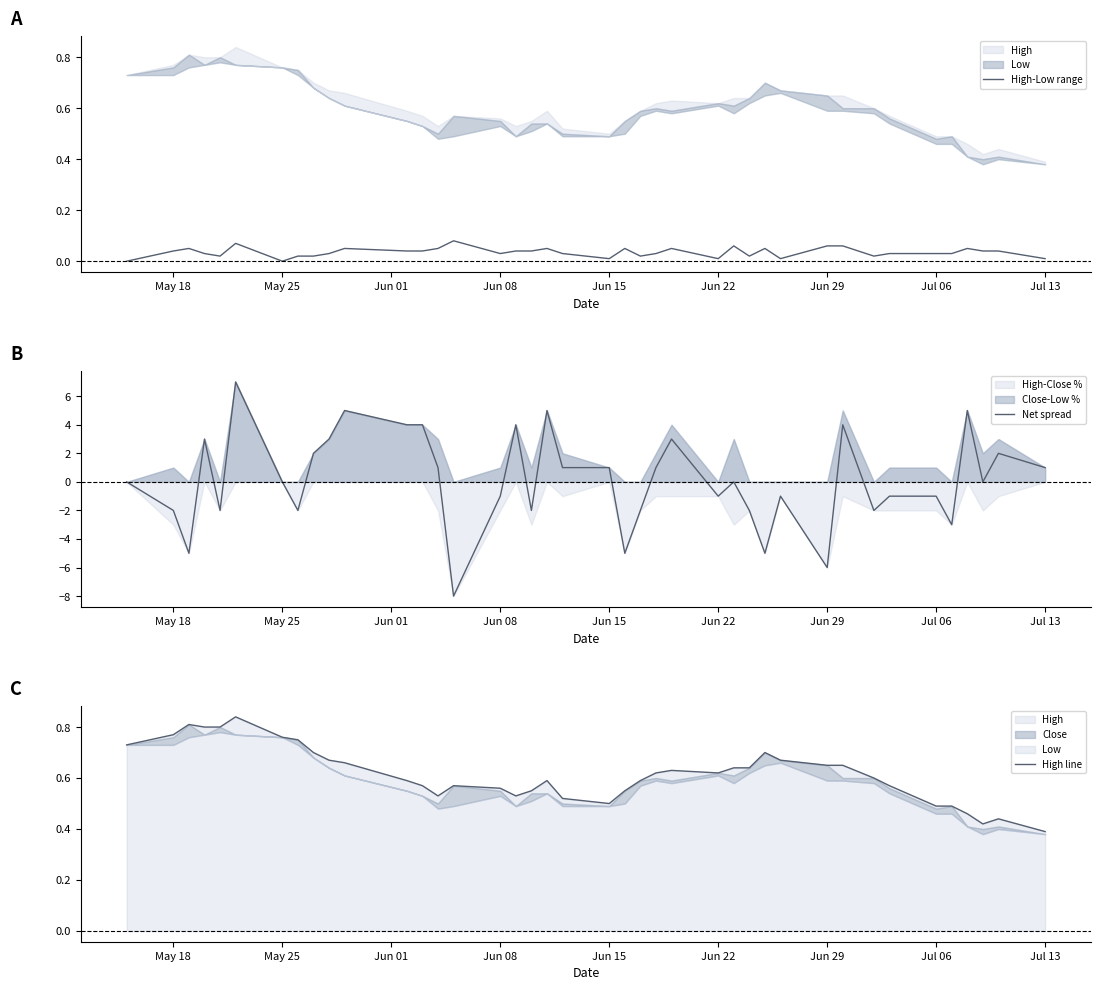

Which series has the largest range (max minus min)?

Net spread